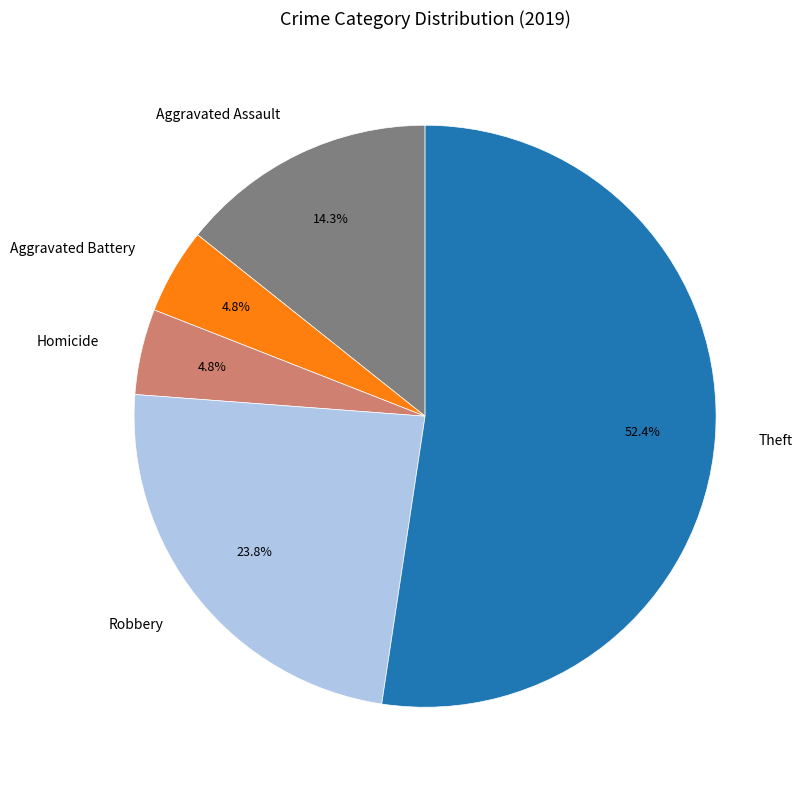

Approximately how many times larger is the value at Aggravated Assault compared to Aggravated Battery?

3.0